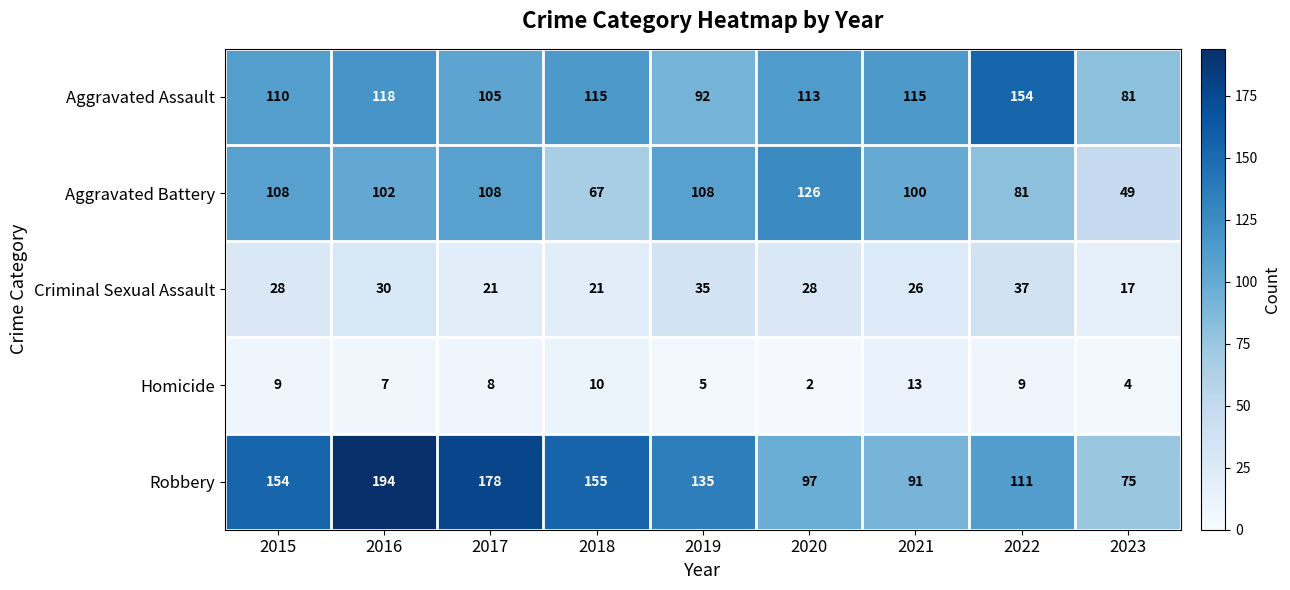

How many categories are shown in the chart?

9